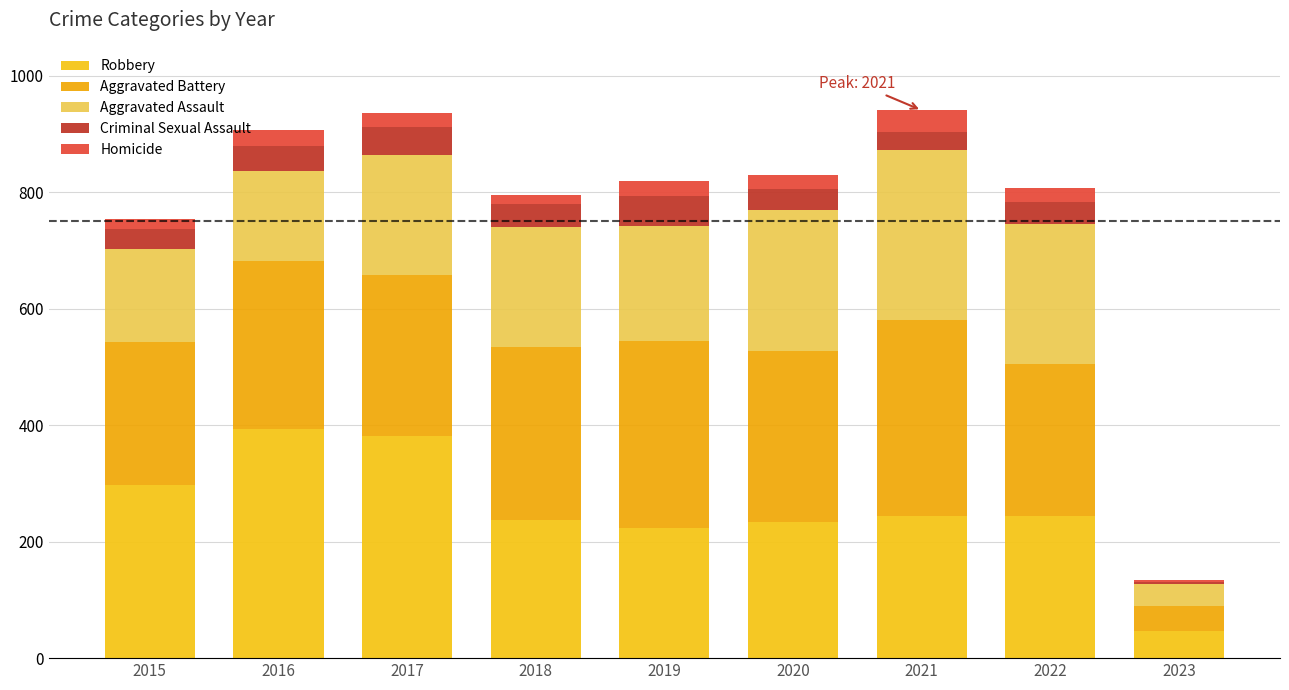

What is the lowest value of the Robbery series?

47